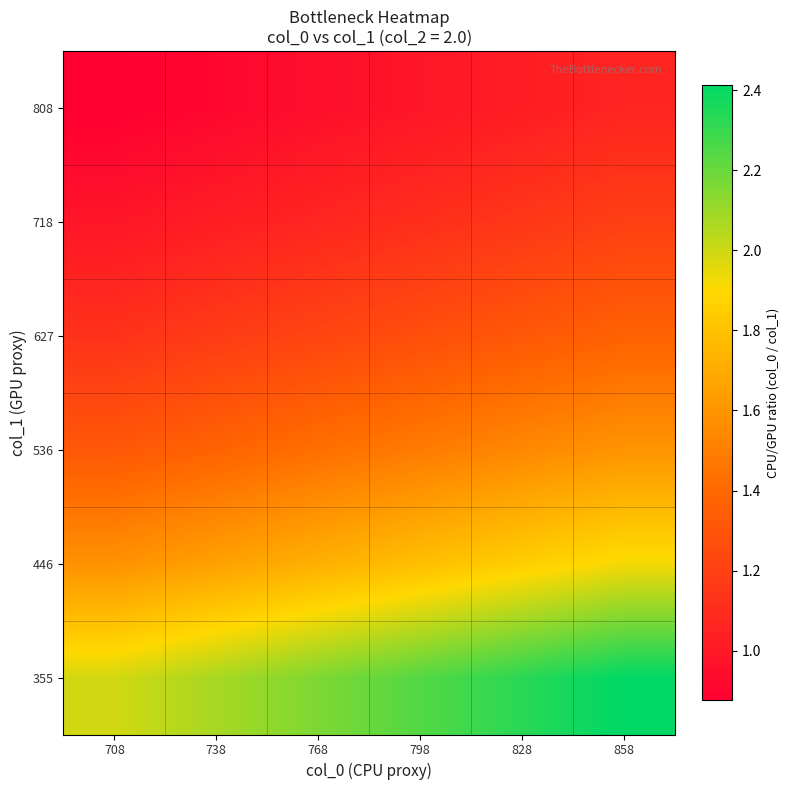

At which category does the chart reach its minimum across all series?

708